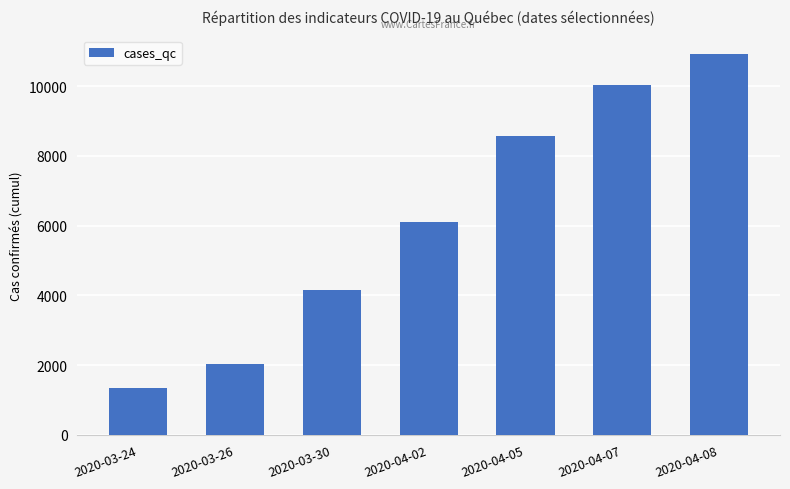

Read the value at 2020-04-07.

10031